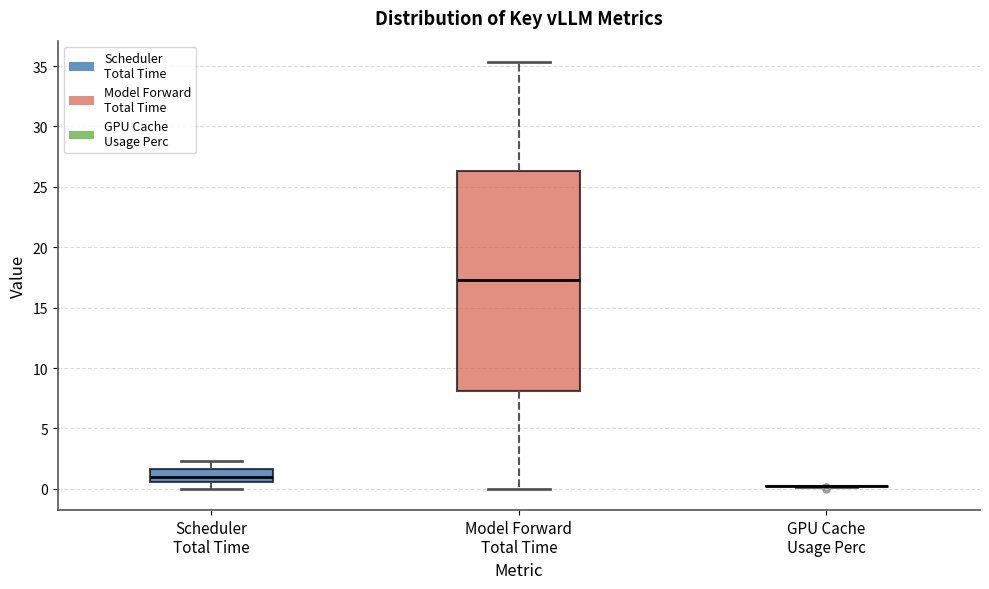

Reading left to right, transcribe this box plot: for each box, give where its median line is, the range the box spans, and where its two whiskers end, as read against the y-axis. The values are not printed on the chart, so give them approximately, as read against the axis.

Scheduler Total Time: median 1.0, box 0.5 to 1.5, whiskers 0.0 to 2.5
Model Forward Total Time: median 17.5, box 8.0 to 26.5, whiskers 0.0 to 35.5
GPU Cache Usage Perc: box collapsed to a line at 0.0, whiskers 0.0 to 0.0